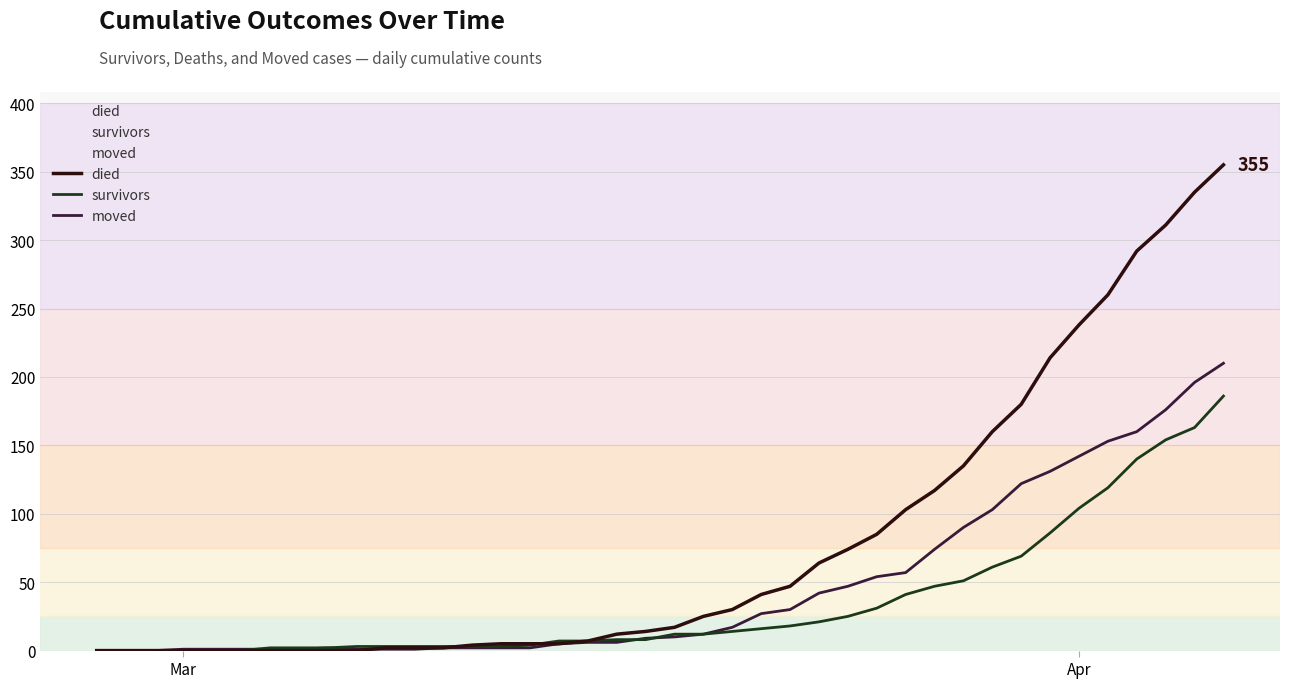

What is the sum of all died values?

3141